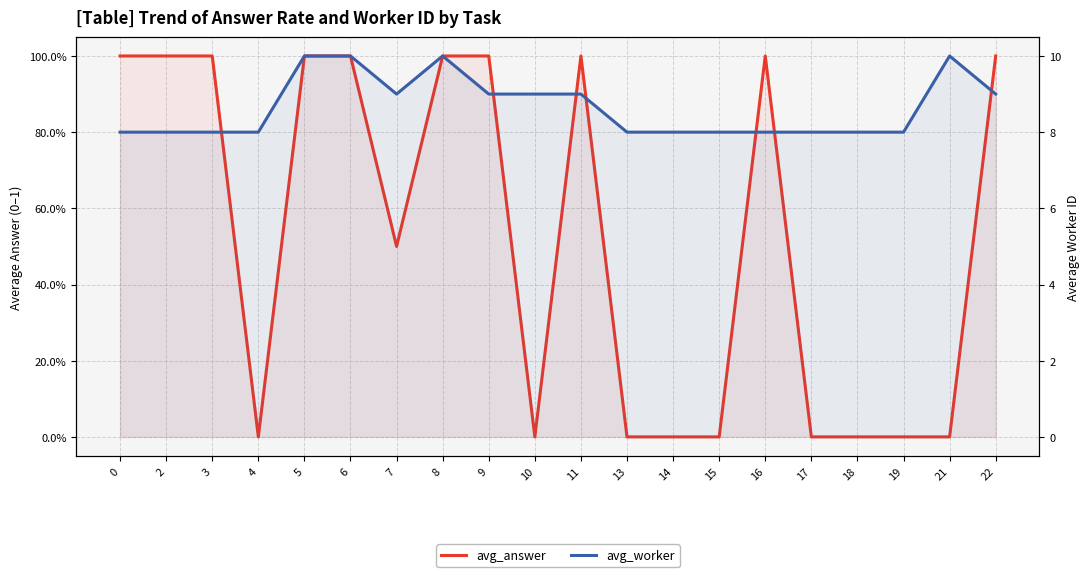

How many values in the avg_answer series are below 1?

10